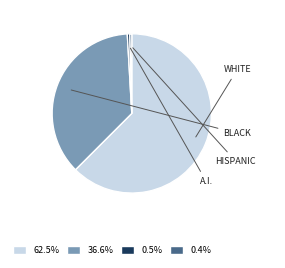

Is there a majority slice in this chart?

Yes